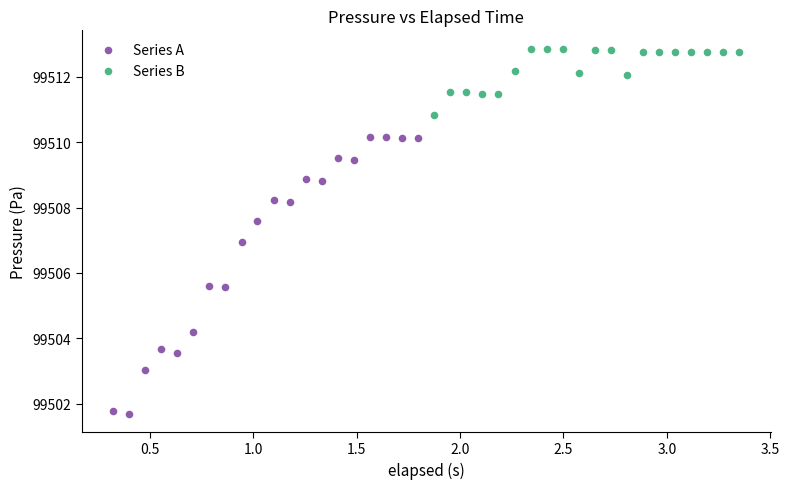

Which series contains the lowest Y value?

Series A